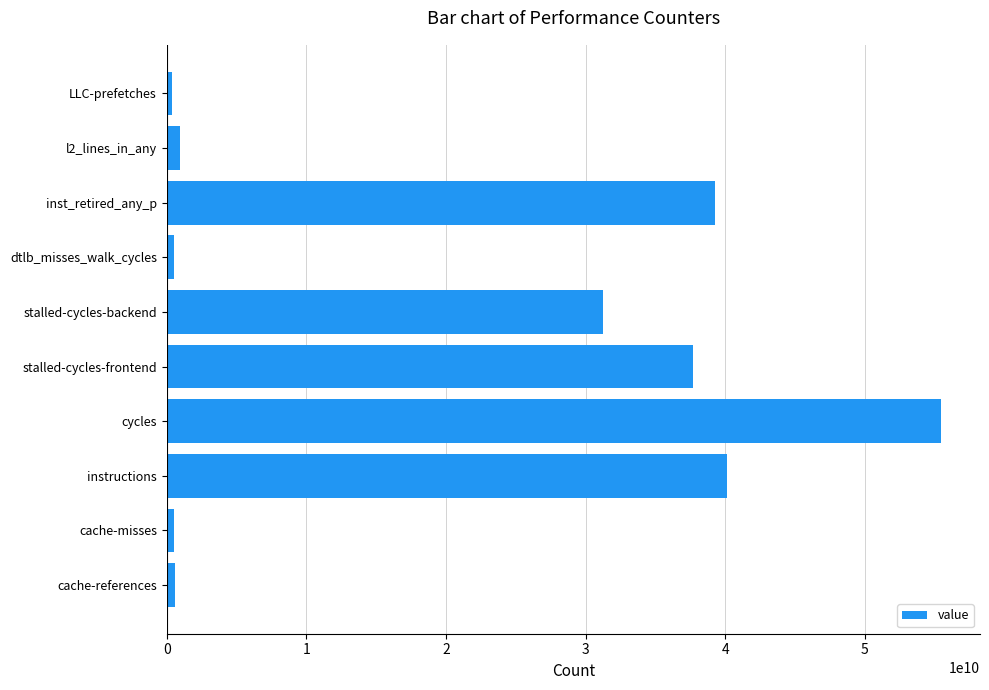

Which has a higher value, instructions or stalled-cycles-frontend?

instructions